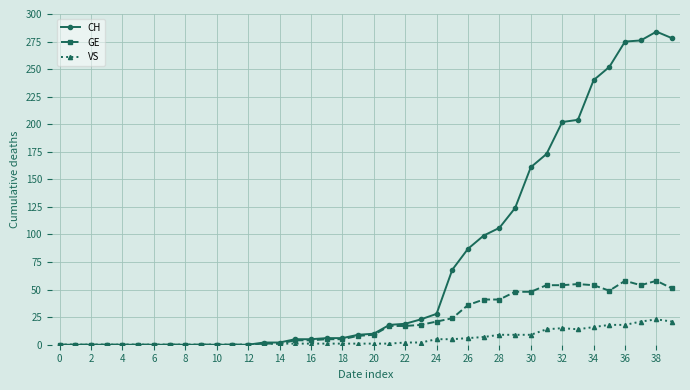

What are all the series names shown in the legend?

CH, GE, VS